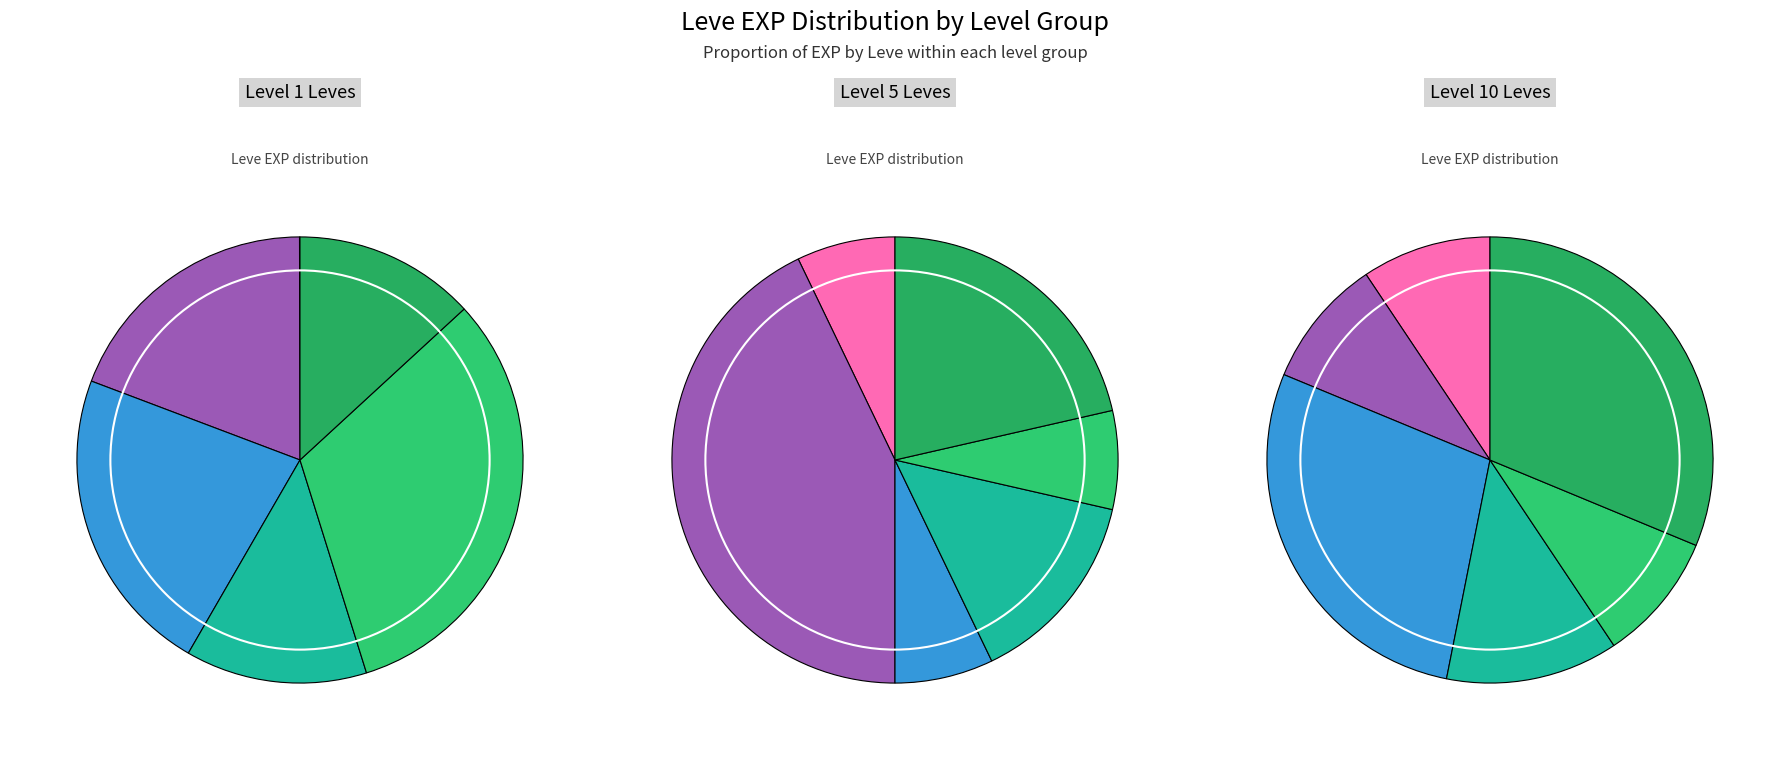

To the nearest percent, what percentage of the pie is Level 1?

7%